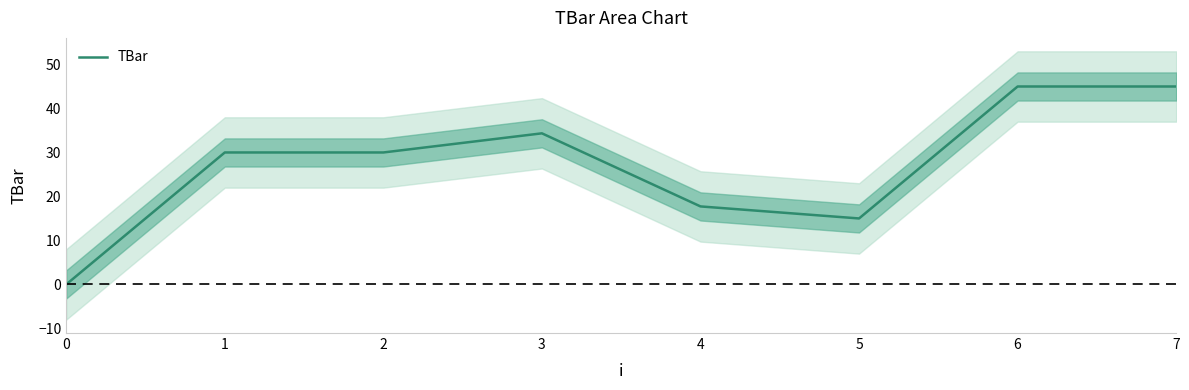

What is the value of the 2nd point from the left?

30.0